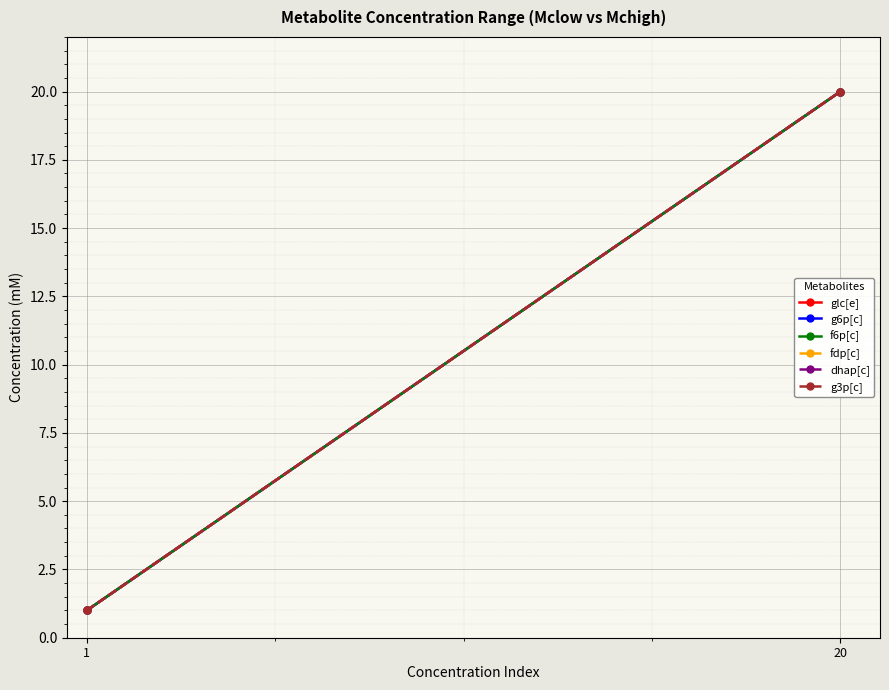

Which series has the widest spread of values?

glc[e]